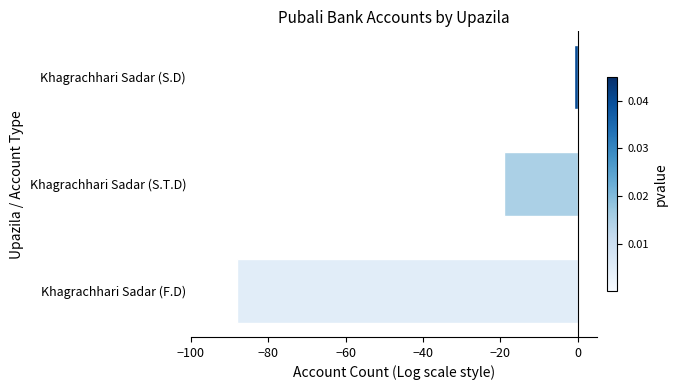

What is the average value?

-36